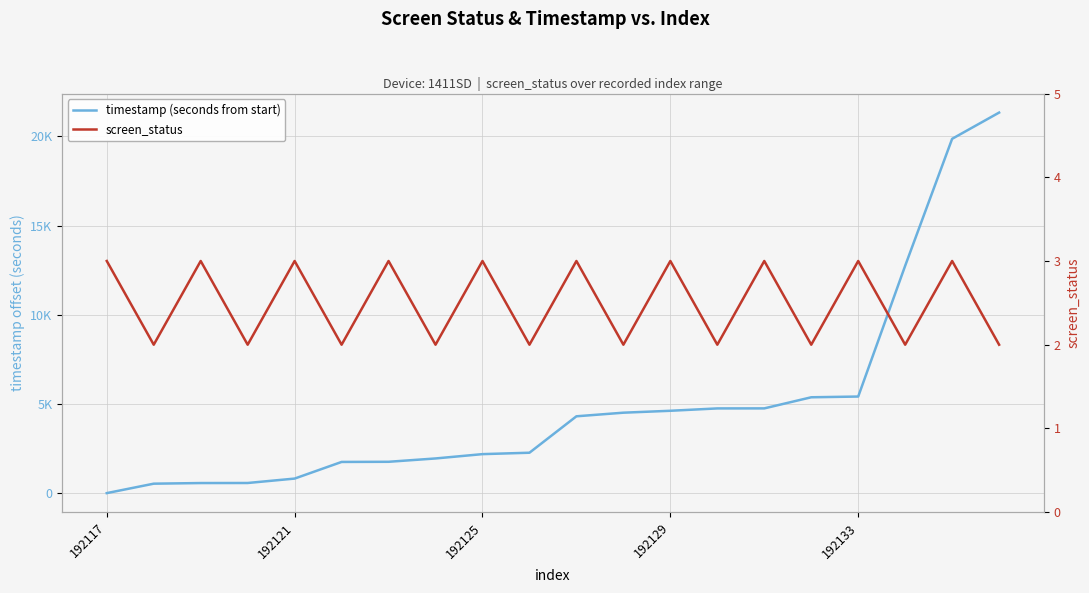

The screen_status series shows 3.0 at 192117. True or false?

True